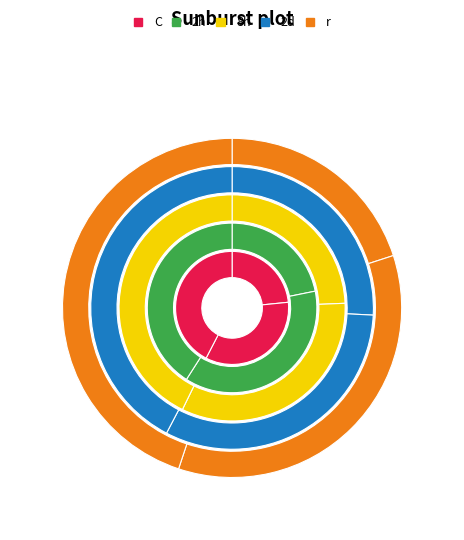

Does in27 represent more than half of the total?

No